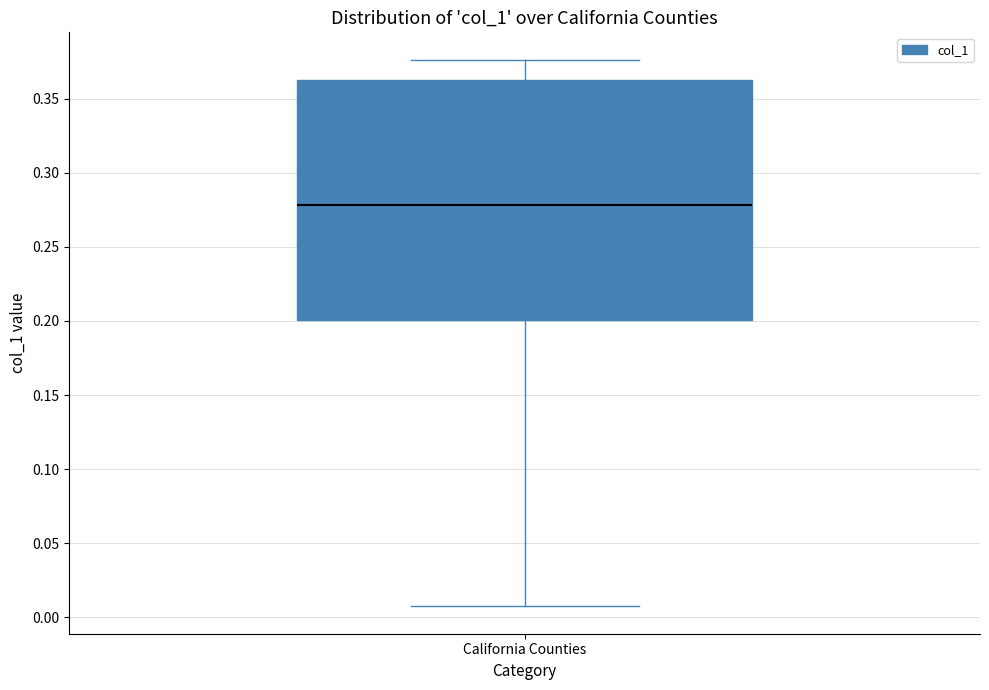

Transcribe this box plot: give where the median line is, the range the box spans, and where the two whiskers end, as read against the y-axis. The values are not printed on the chart, so give them approximately, as read against the axis.

median 0.280, box 0.200 to 0.365, whiskers 0.005 to 0.375